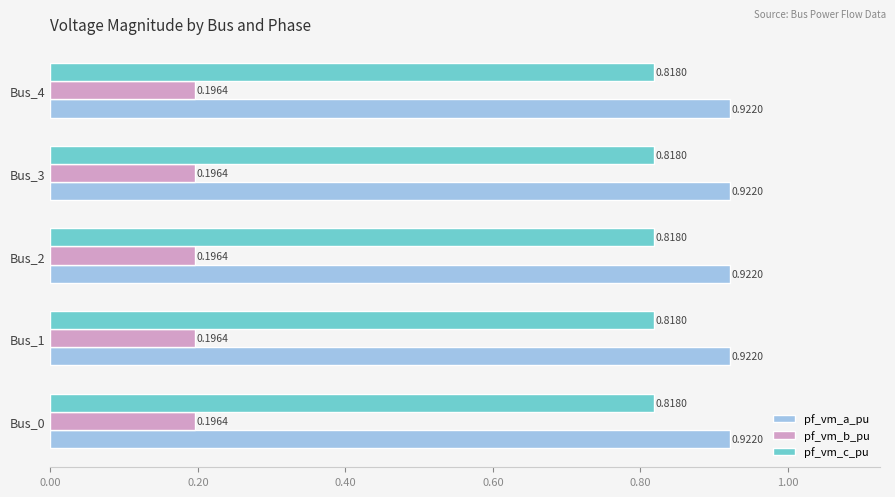

What is the total value across all series at Bus_0?

1.9